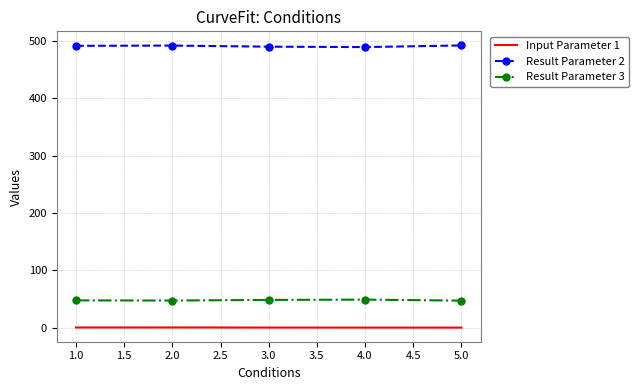

The value of Result Parameter 2 at 1.0 is 491.7. True or false?

True